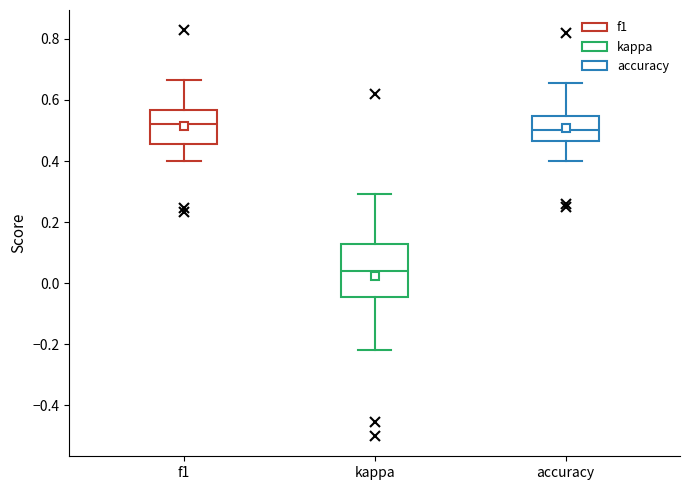

Reading left to right, read every box against the y-axis: the position of its median line, the range the box covers, and the ends of its whiskers. The values are not printed on the chart, so give them approximately, as read against the axis.

f1: median 0.52, box 0.46 to 0.56, whiskers 0.40 to 0.66
kappa: median 0.04, box -0.04 to 0.12, whiskers -0.22 to 0.30
accuracy: median 0.50, box 0.46 to 0.54, whiskers 0.40 to 0.66